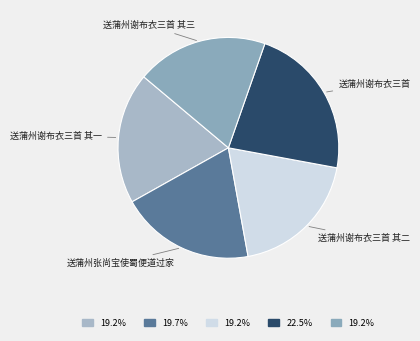

Combined, do 送蒲州张尚宝使蜀便道过家 and 送蒲州谢布衣三首 其三 account for over 50%?

No